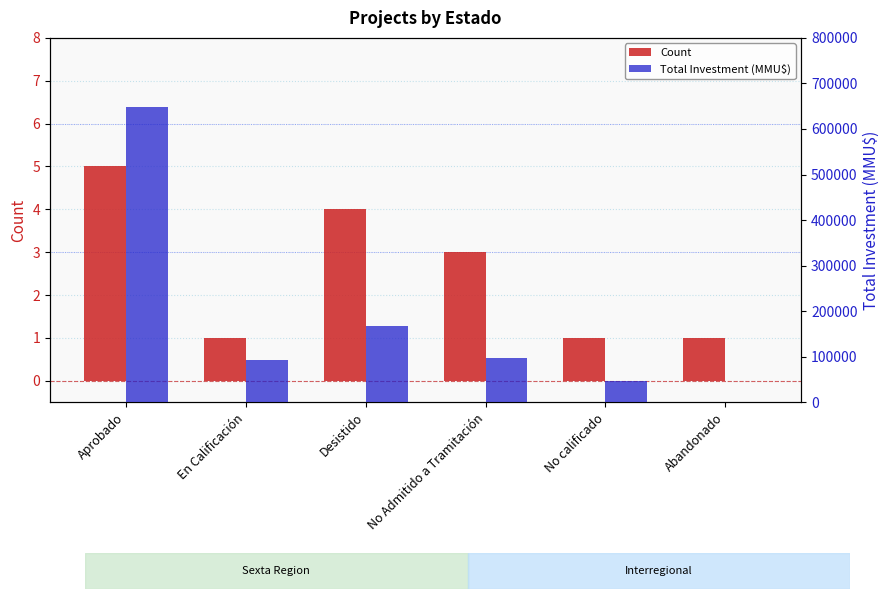

True or false: Total Investment (MMU$) has a value of 795 at Abandonado.

False